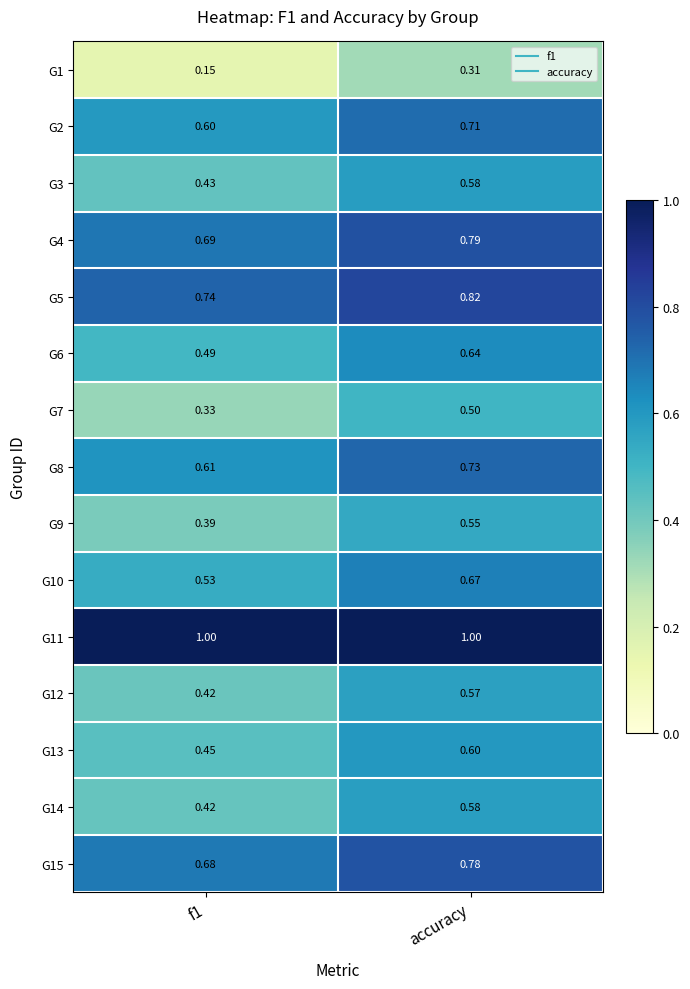

At how many categories does at least one series exceed 0?

2